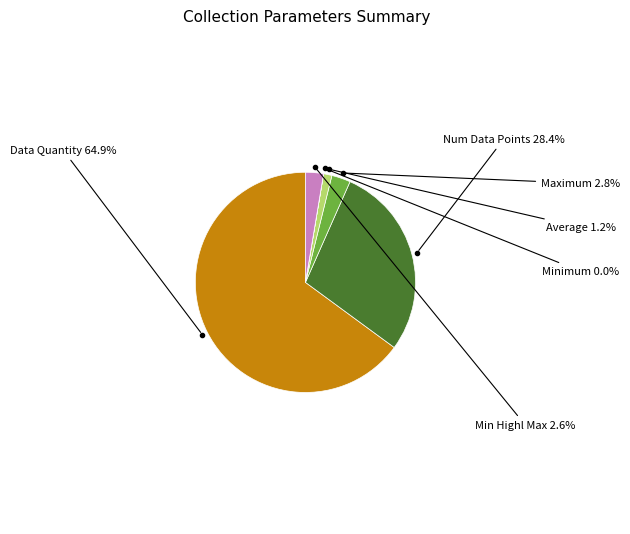

Between Maximum and Data Quantity, which is larger?

Data Quantity